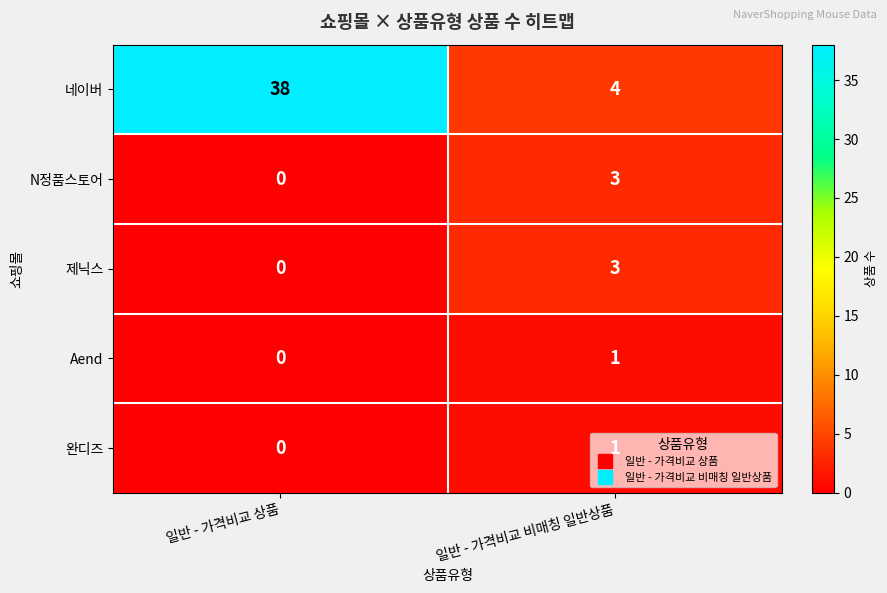

Which label corresponds to the smallest value in the chart?

일반 - 가격비교 상품